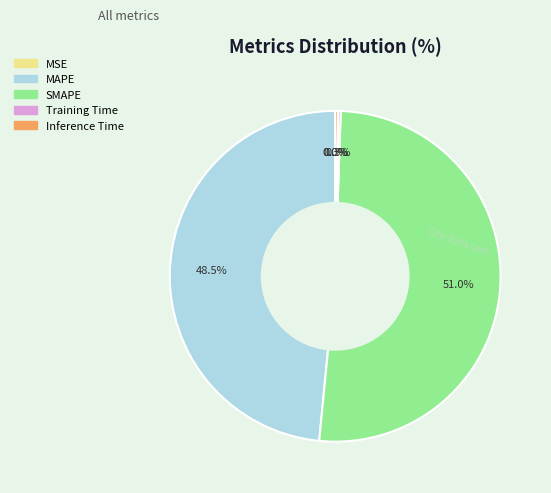

What is the majority slice?

SMAPE